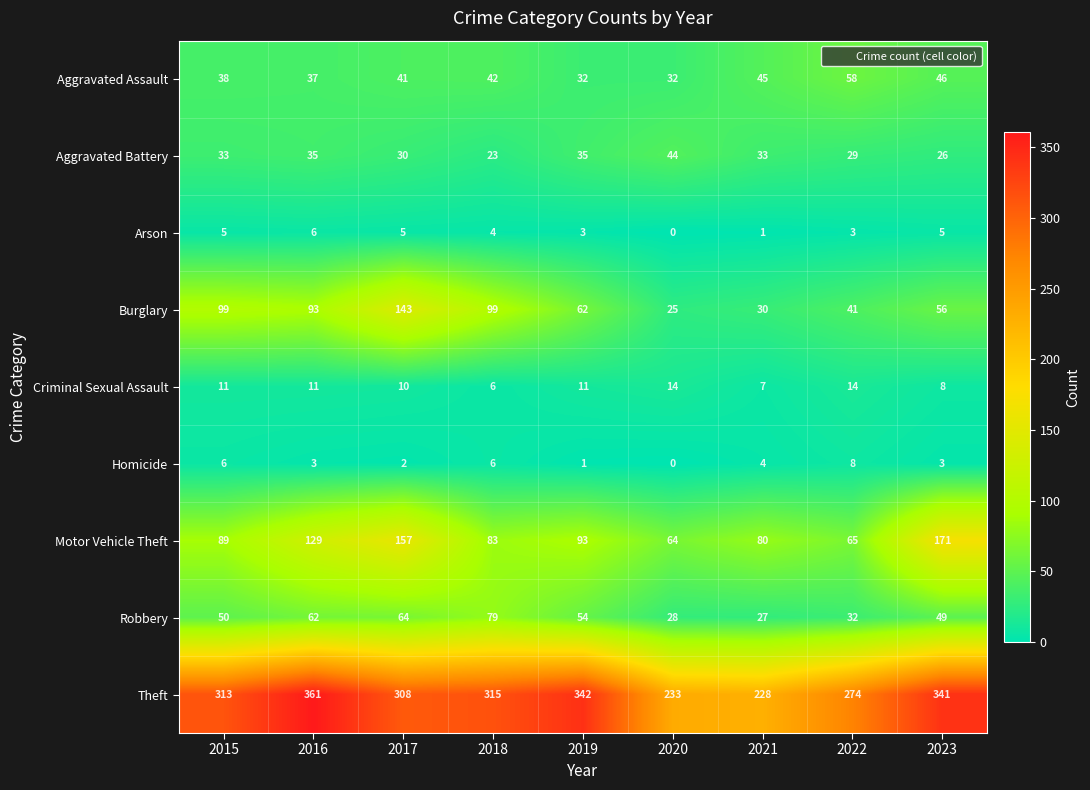

At which category does the chart reach its peak across all series?

2016